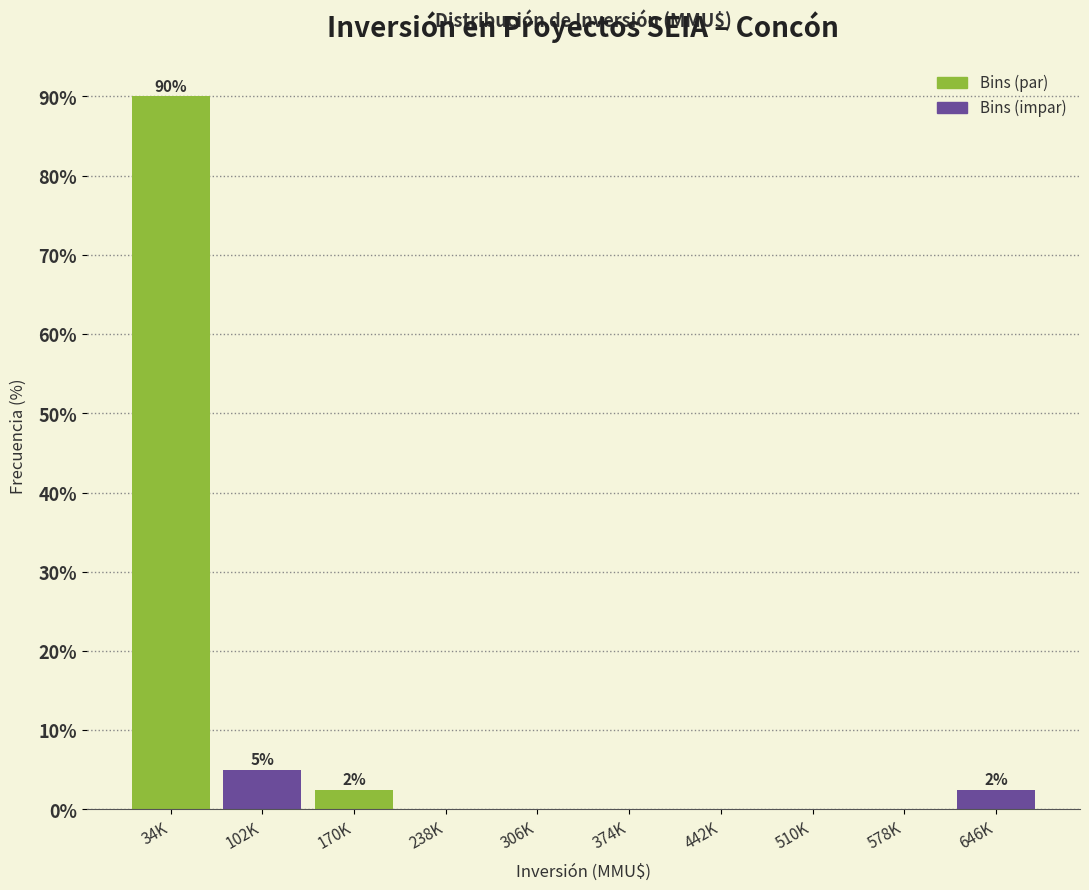

Reading left to right, list all the values displayed in this chart.

34K=90.0	102K=5.0	170K=2.5	238K=0.0	306K=0.0	374K=0.0	442K=0.0	510K=0.0	578K=0.0	646K=2.5